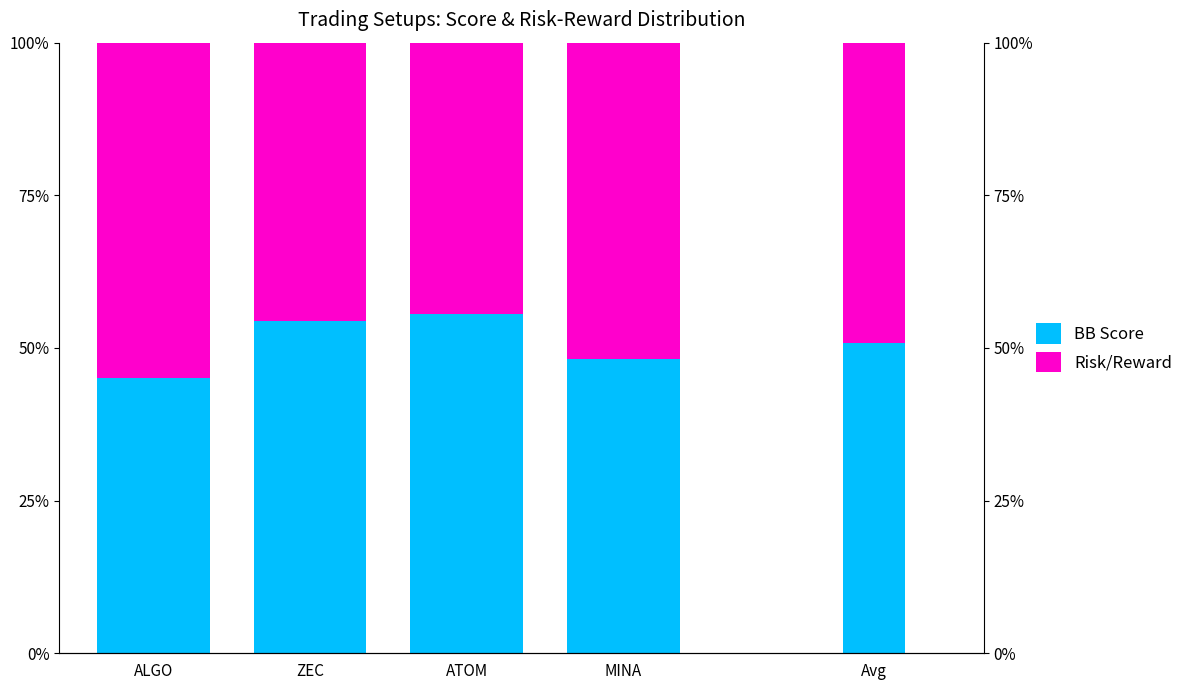

What is the highest value of the BB Score series?

55.5